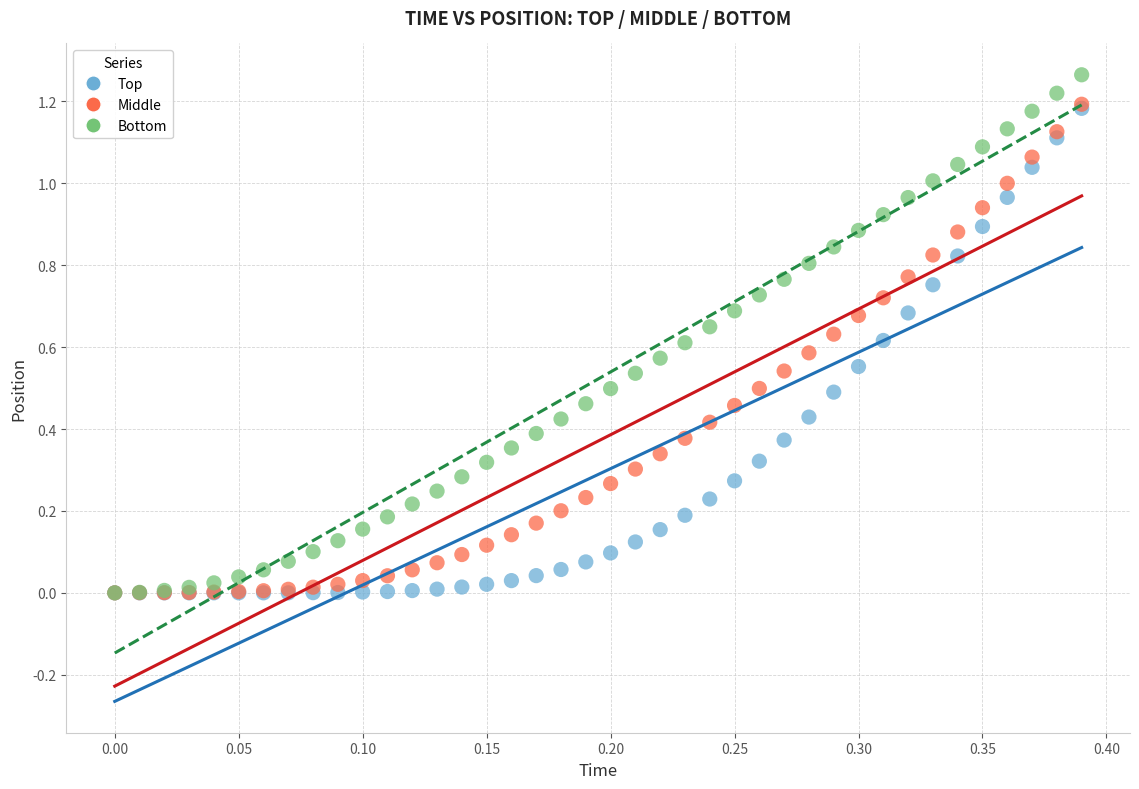

What are all the series names shown in the legend?

Top, Middle, Bottom